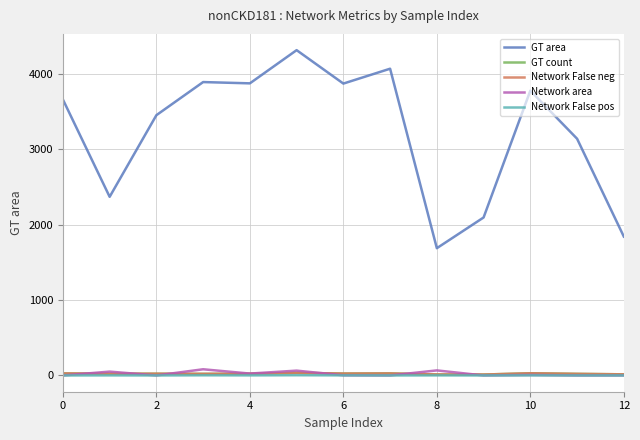

Does the chart have visible grid lines?

Yes